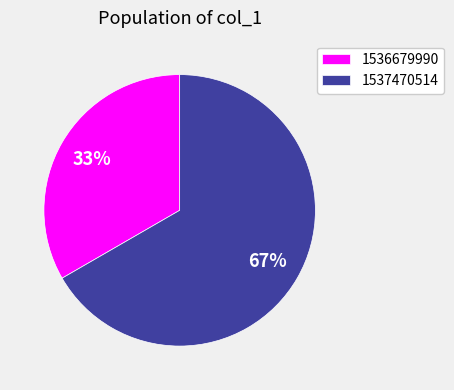

Is the sum of 1536679990 and 1537470514 greater than half?

Yes